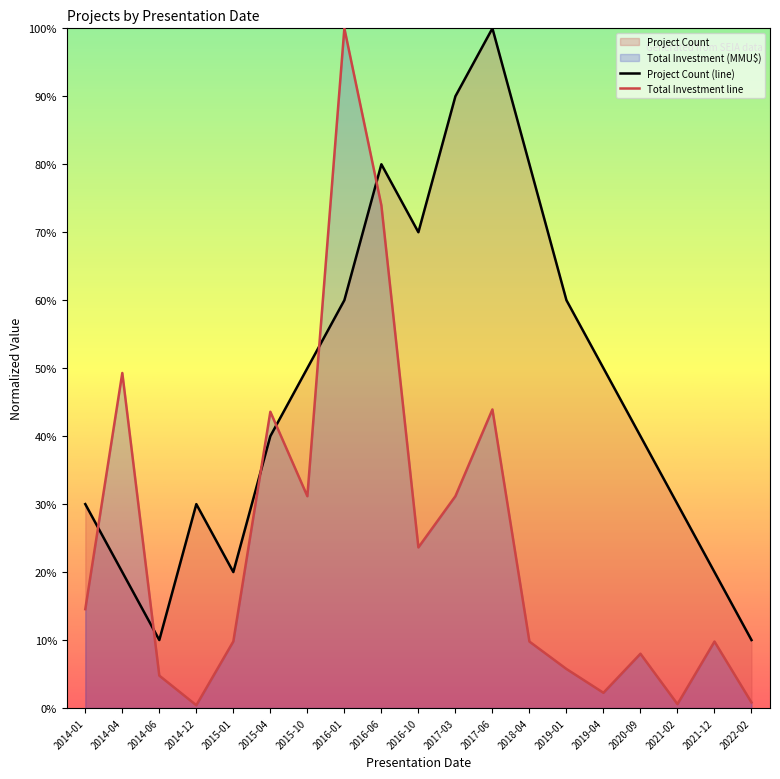

What is the label of the 8th point from the left?

2016-01